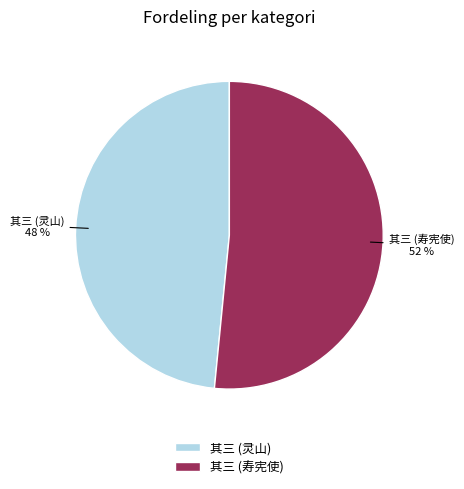

To the nearest percent, what is the average slice percentage?

50%